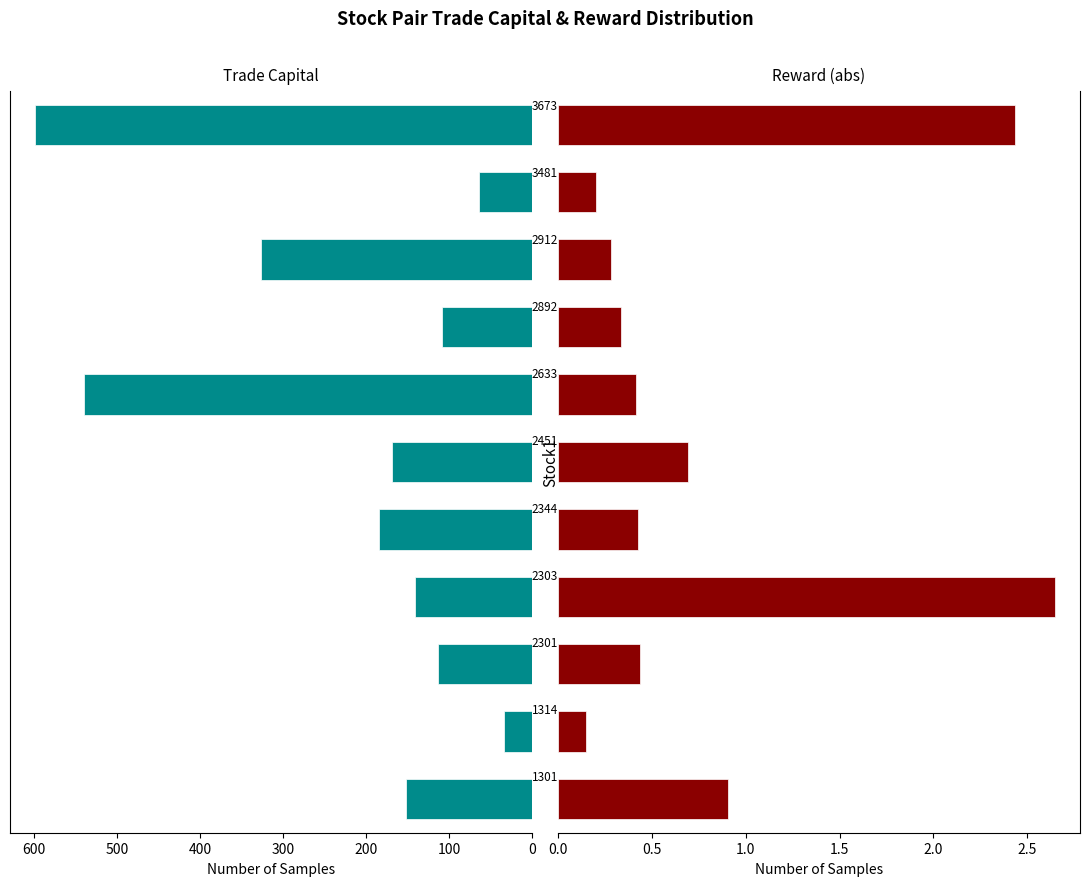

What is the value of the reward bar at the 4th from the left?

2.6